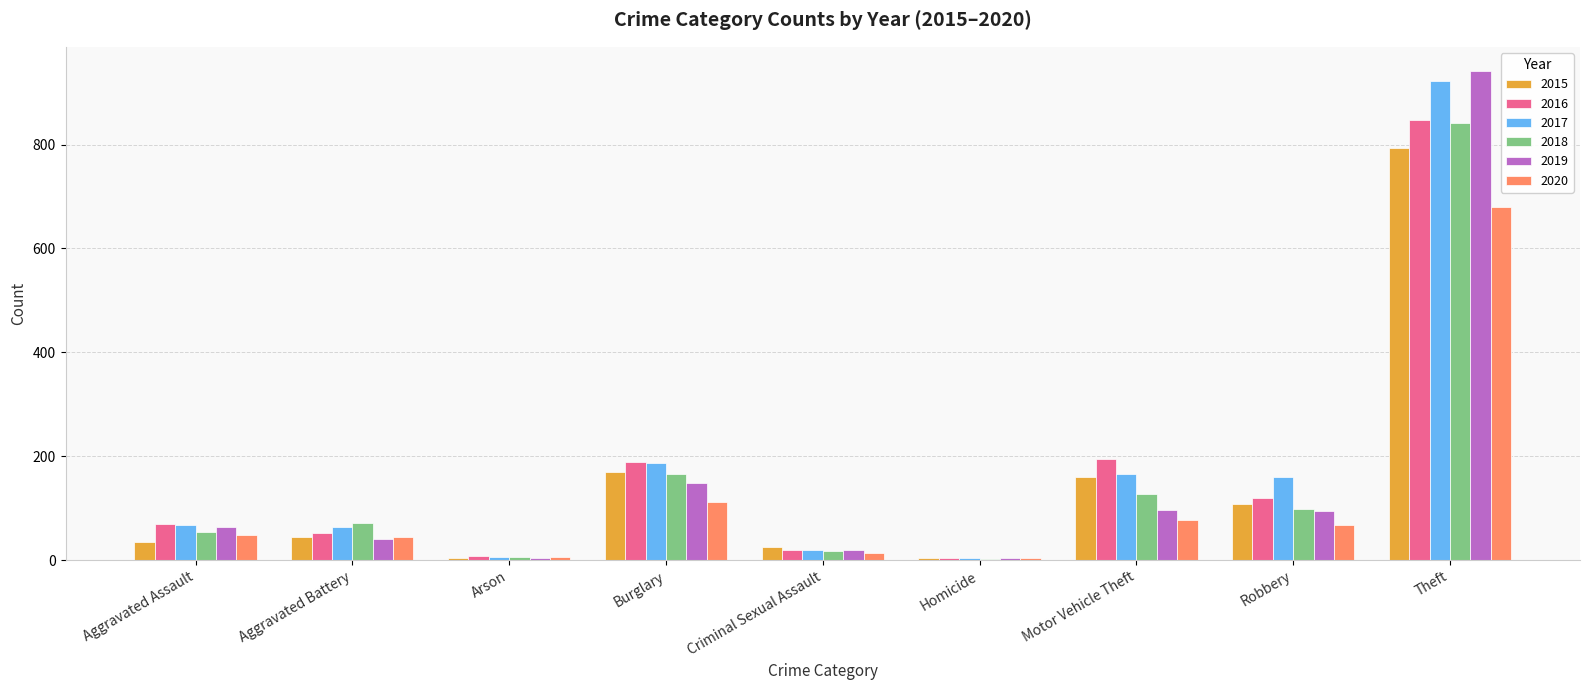

What is the difference between the maximum and second lowest values in the 2017 series?

915